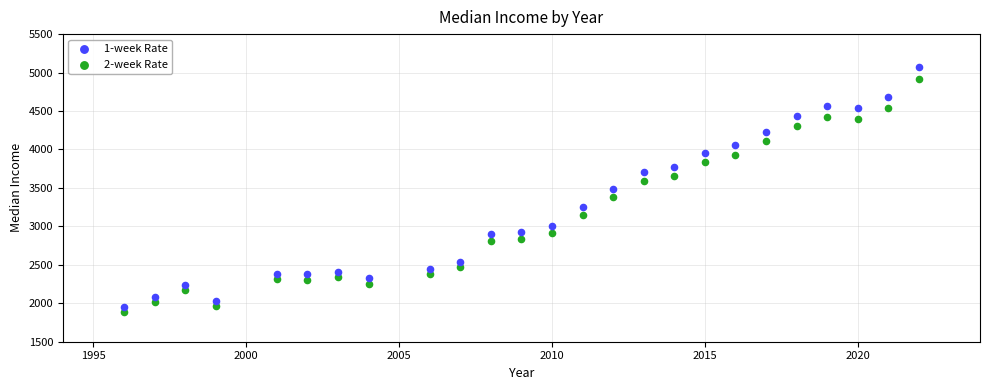

Across all data points, what is the range of Y values (max minus min)?

3178.5